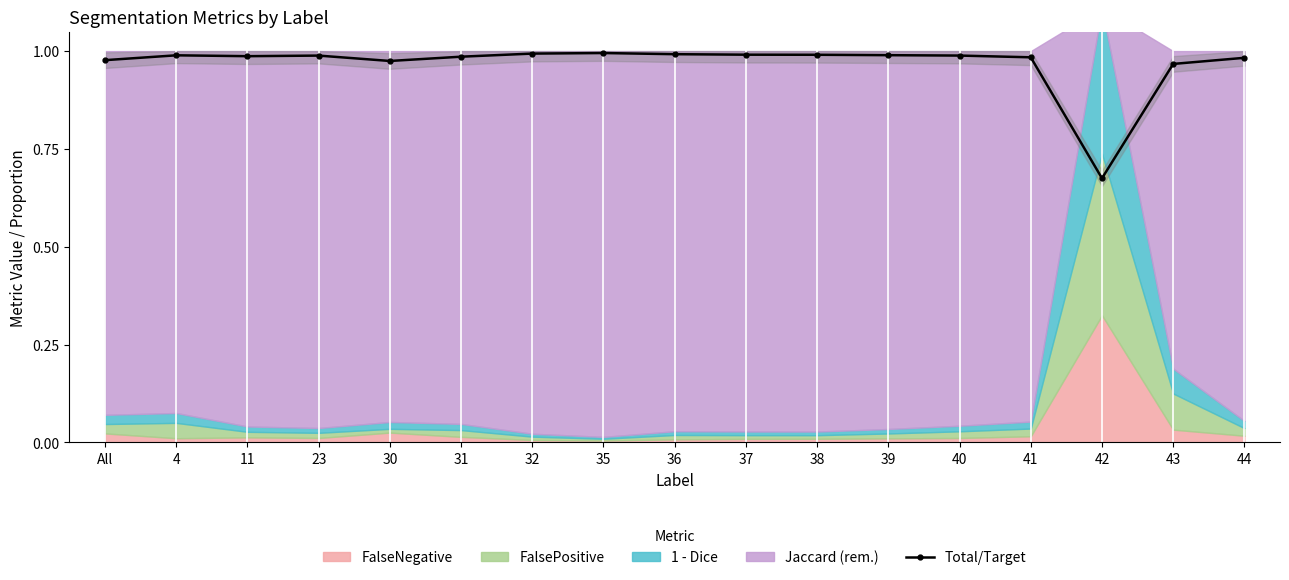

Between 44 and 11, which is larger?

11